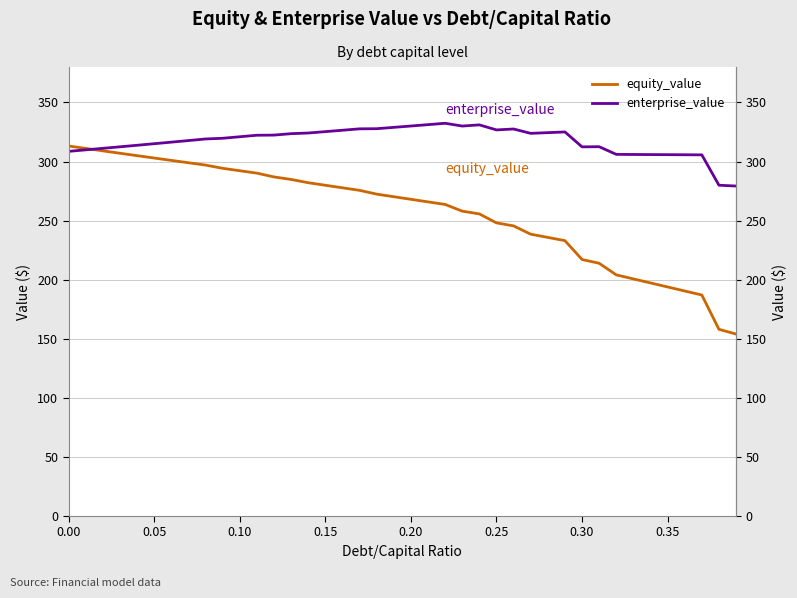

How many data points does each series have?

40